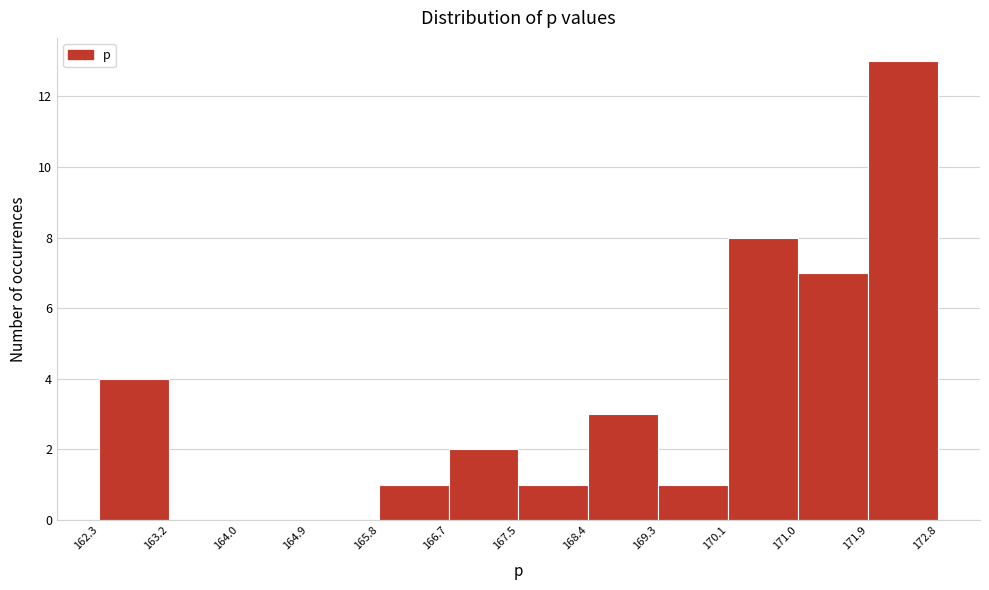

Which range on the x-axis has the tallest bar?

171.9 to 172.8